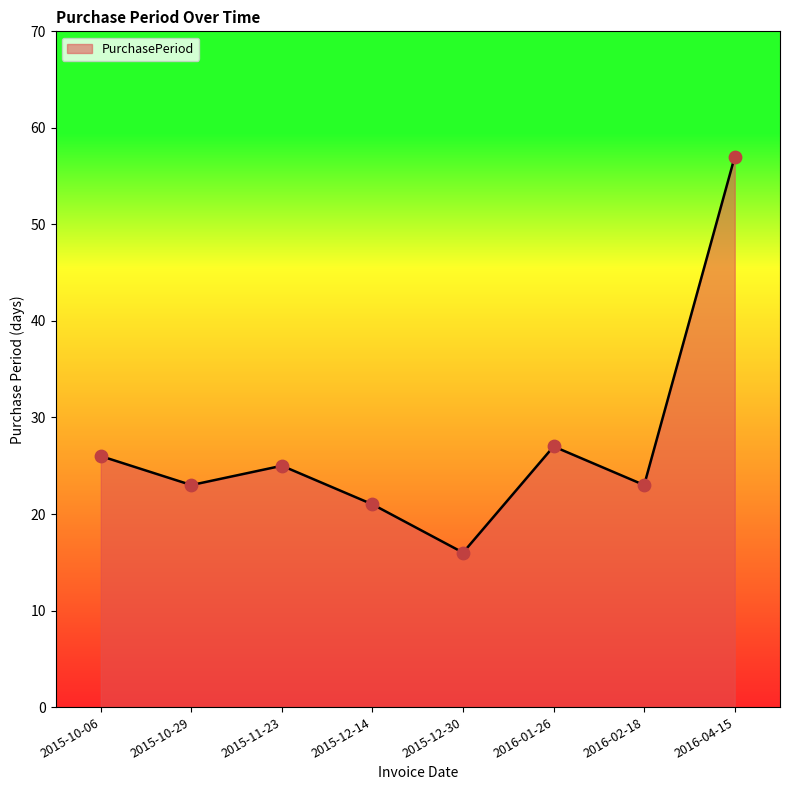

What is the change in value from 2015-12-30 to 2016-01-26?

+11